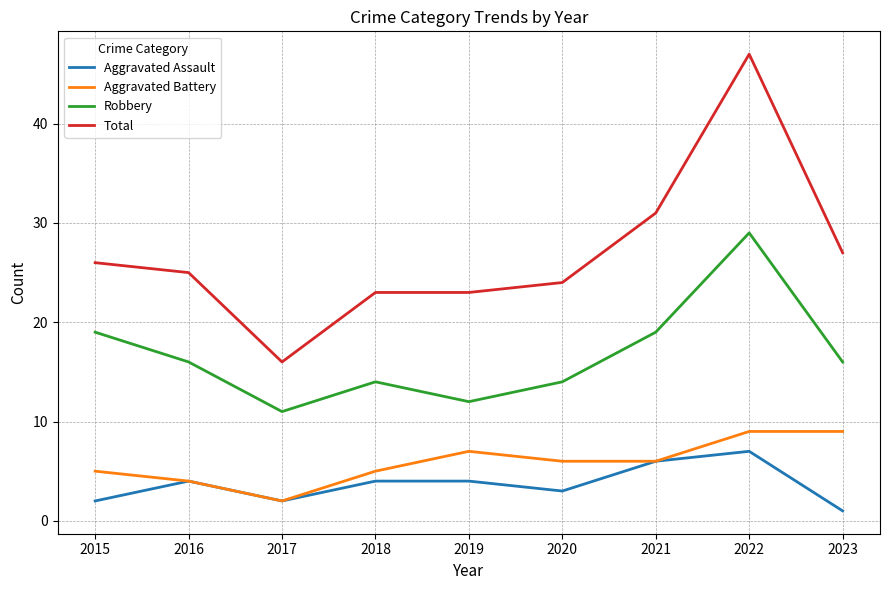

True or false: Total and Robbery cross at least once.

False